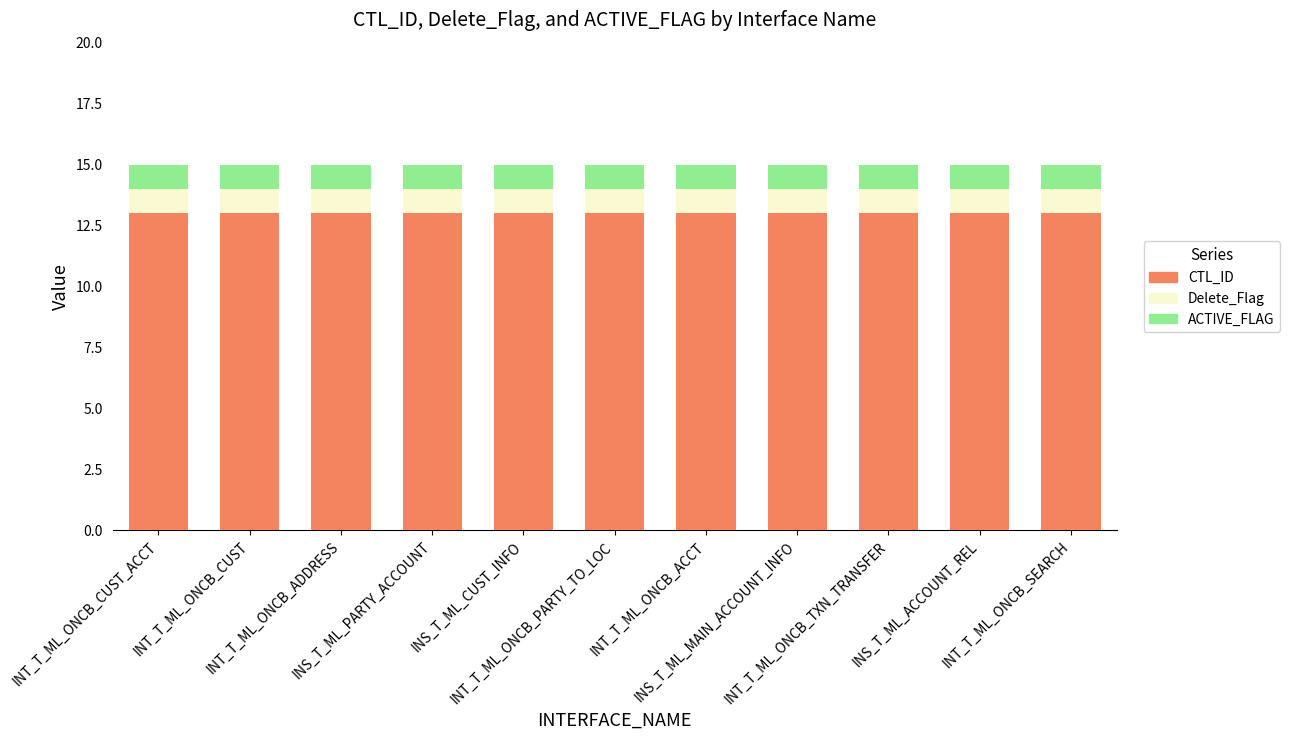

What is the highest value of the CTL_ID series?

13